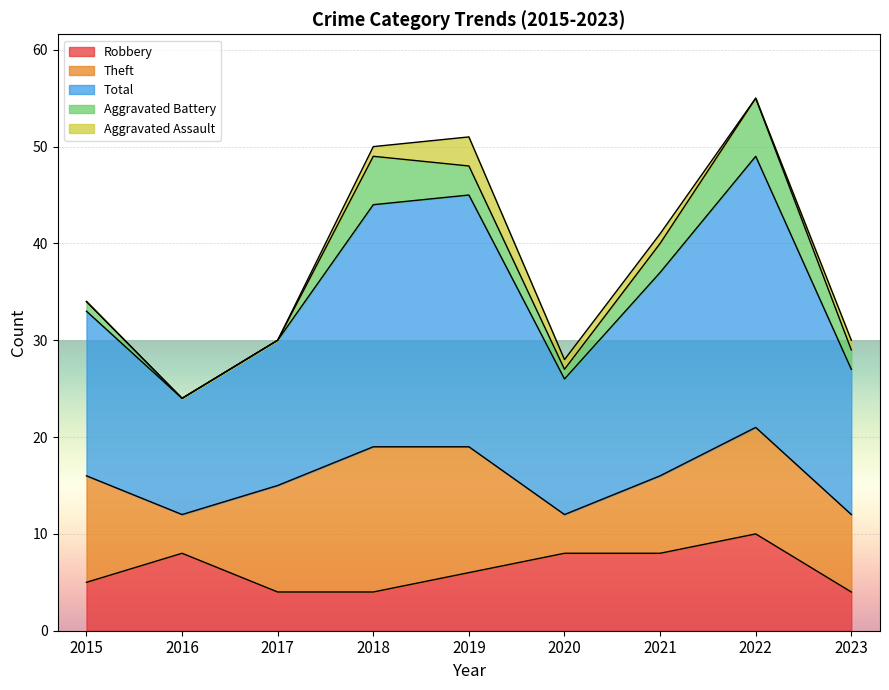

Between 2019 and 2023, which series saw the biggest shift?

Total